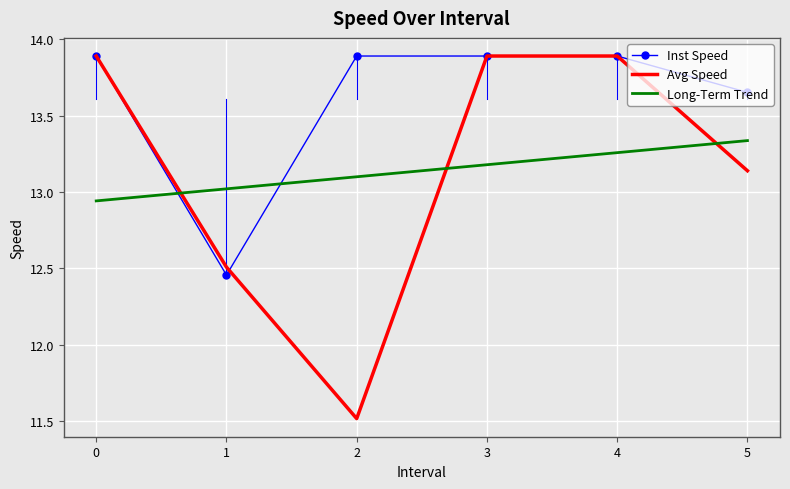

Which series has the widest spread of values?

Avg Speed